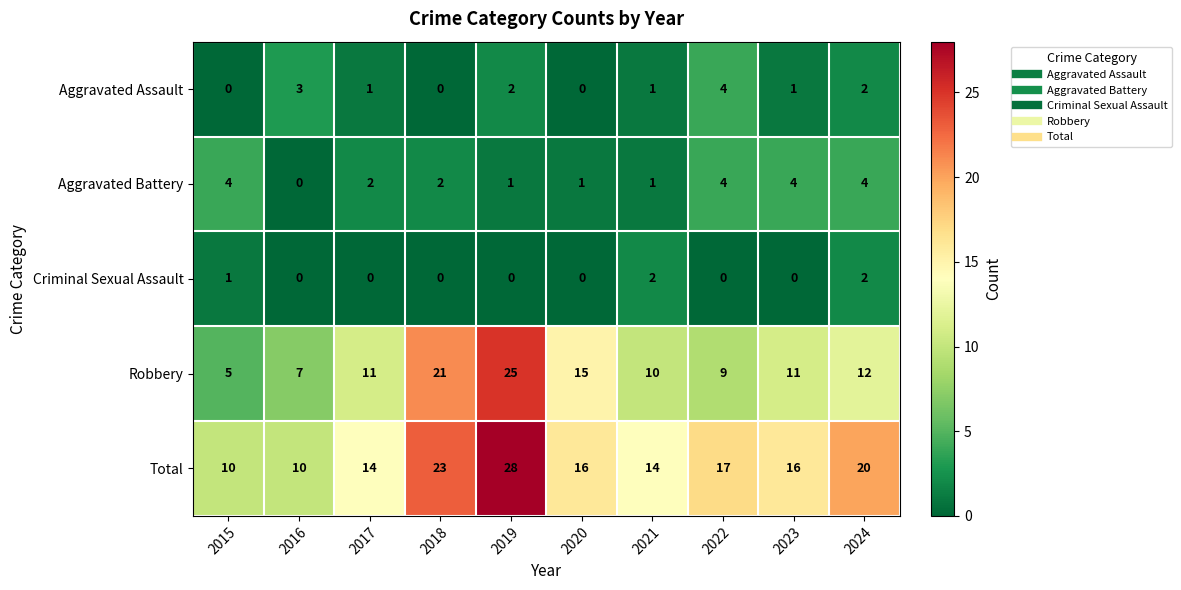

At 2017, list the series in order from largest to smallest.

Total, Robbery, Aggravated Battery, Aggravated Assault, Criminal Sexual Assault